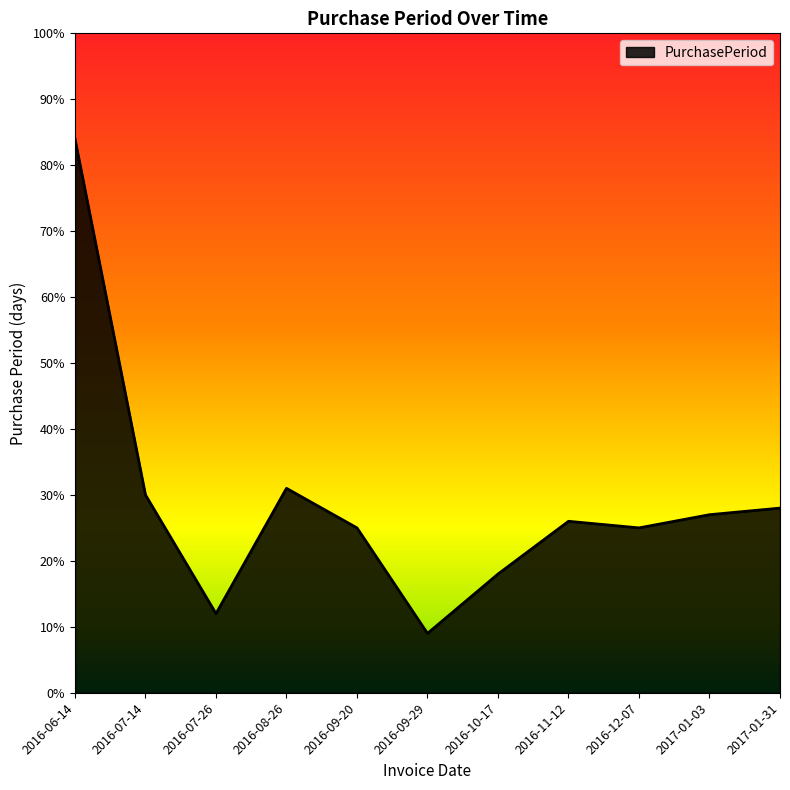

Which label corresponds to the largest value in the chart?

2016-06-14